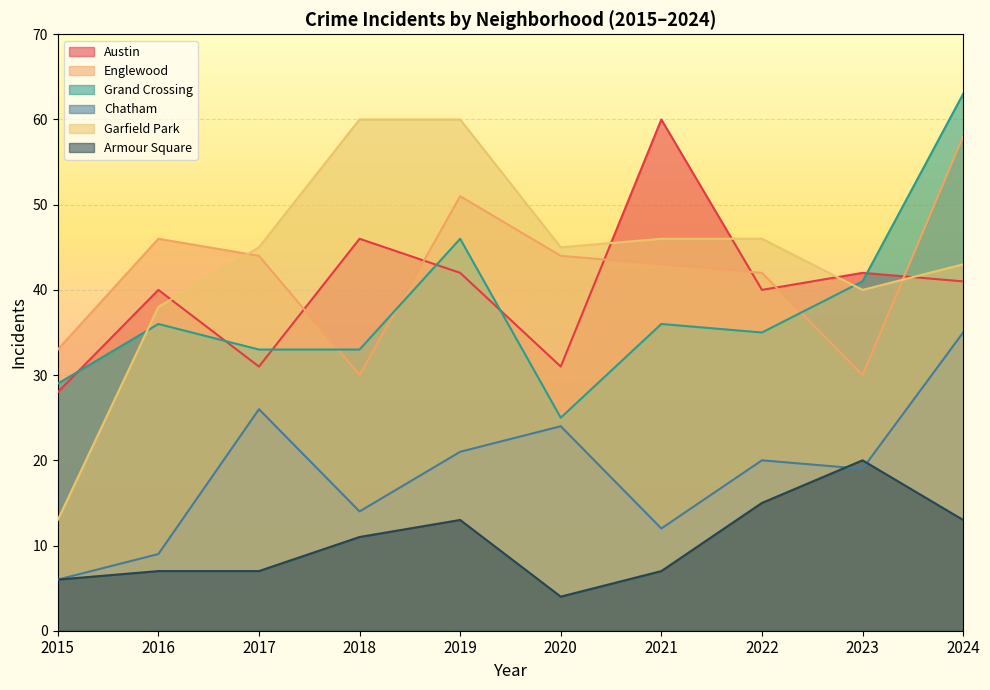

How many lines are shown in the chart?

6